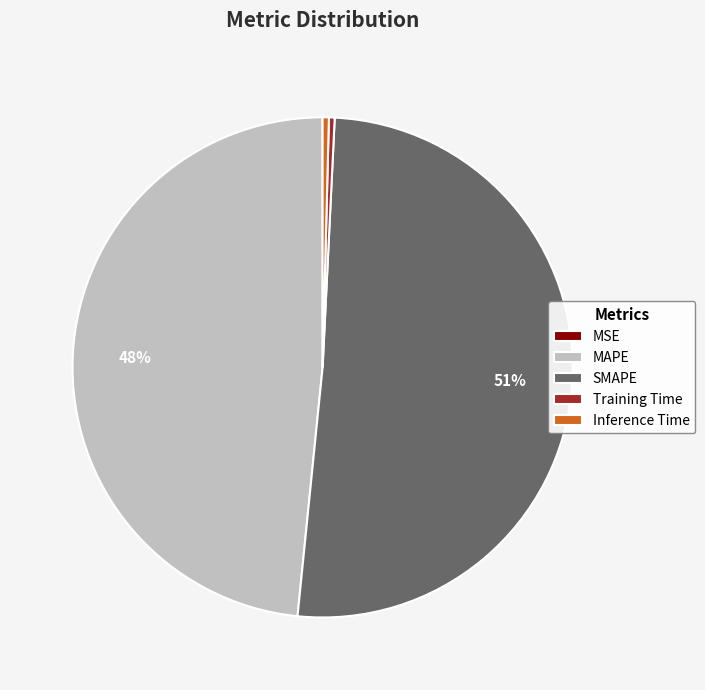

What is the largest slice in the pie chart?

SMAPE